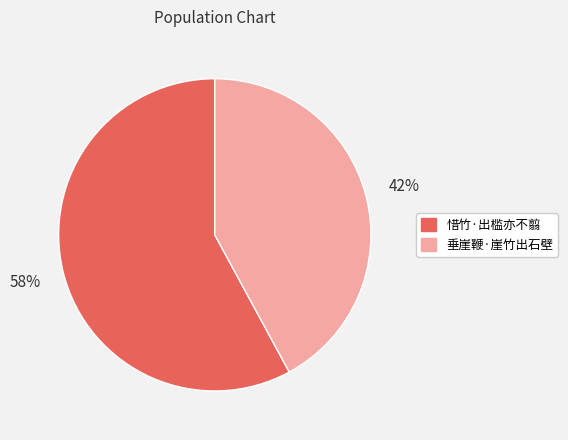

The 惜竹·出槛亦不翦 slice represents 58% of the pie. True or false?

True